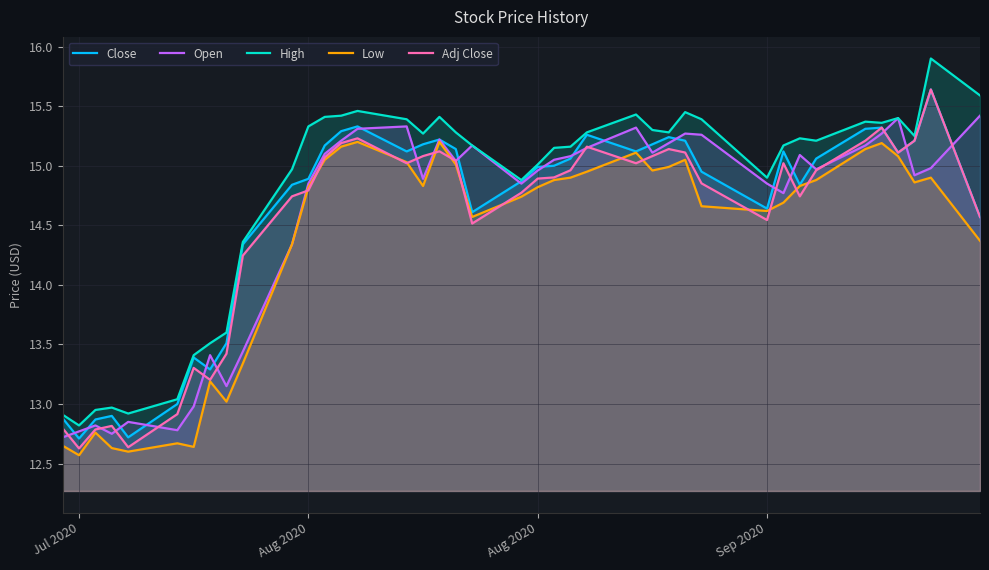

Does the chart have visible grid lines?

Yes